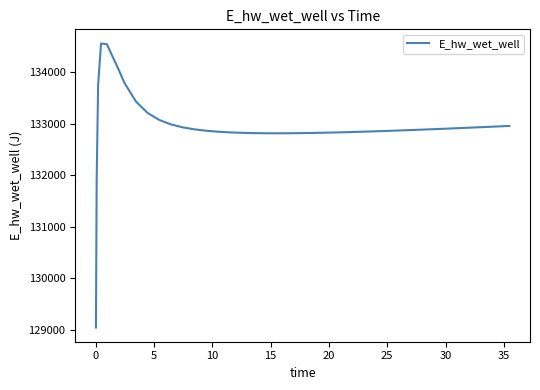

How many lines are shown in the chart?

1